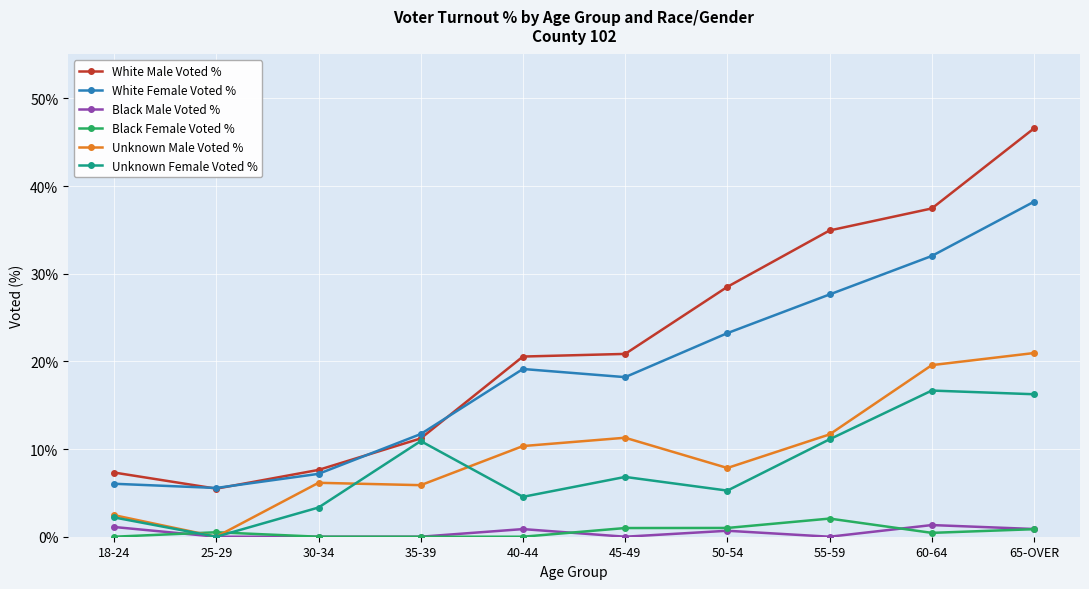

True or false: Black Male Voted % and White Male Voted % intersect in this chart.

False